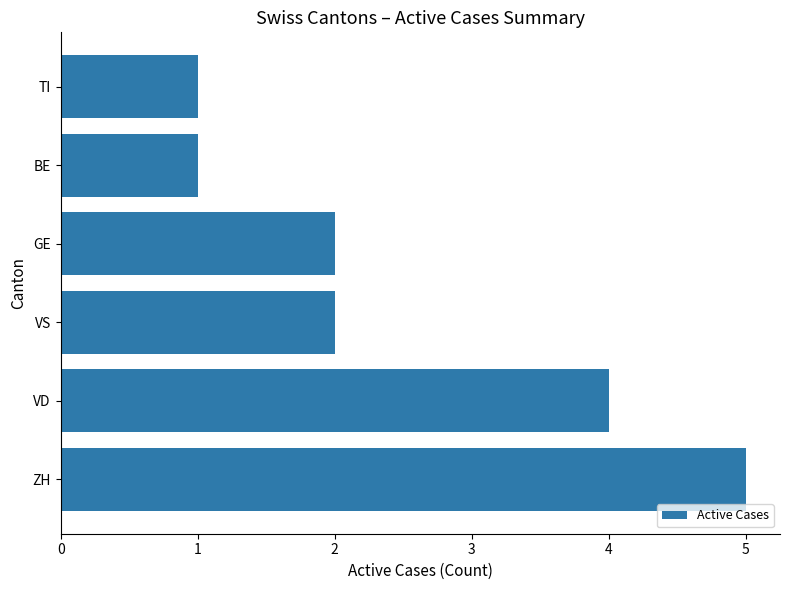

Reading top to bottom, extract all data points from this chart.

TI=1	BE=1	GE=2	VS=2	VD=4	ZH=5